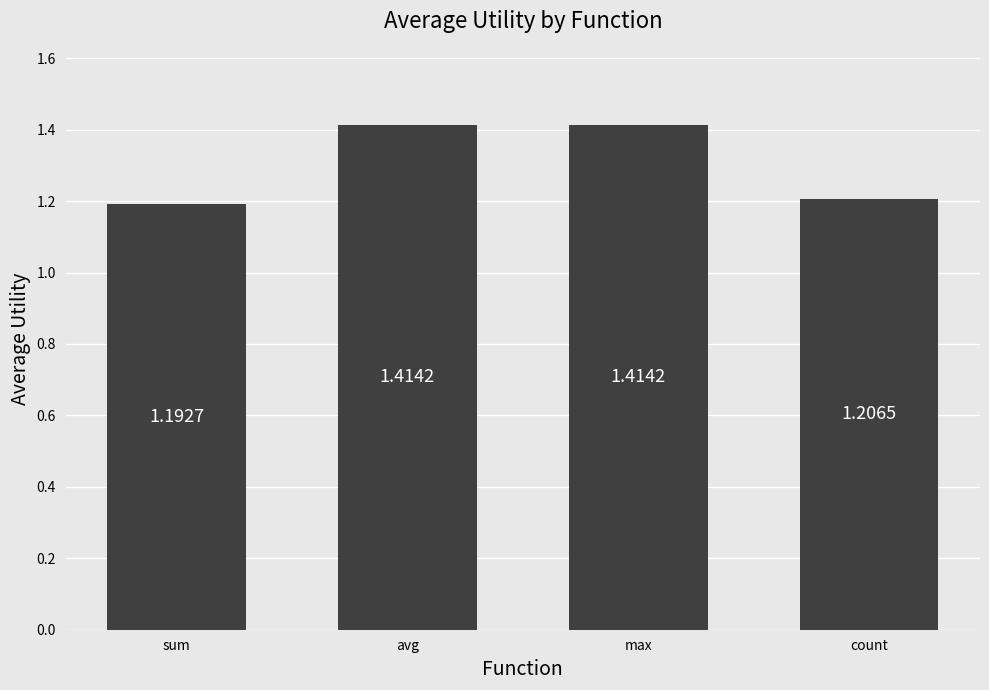

What is the difference between the second highest and second lowest values?

0.2